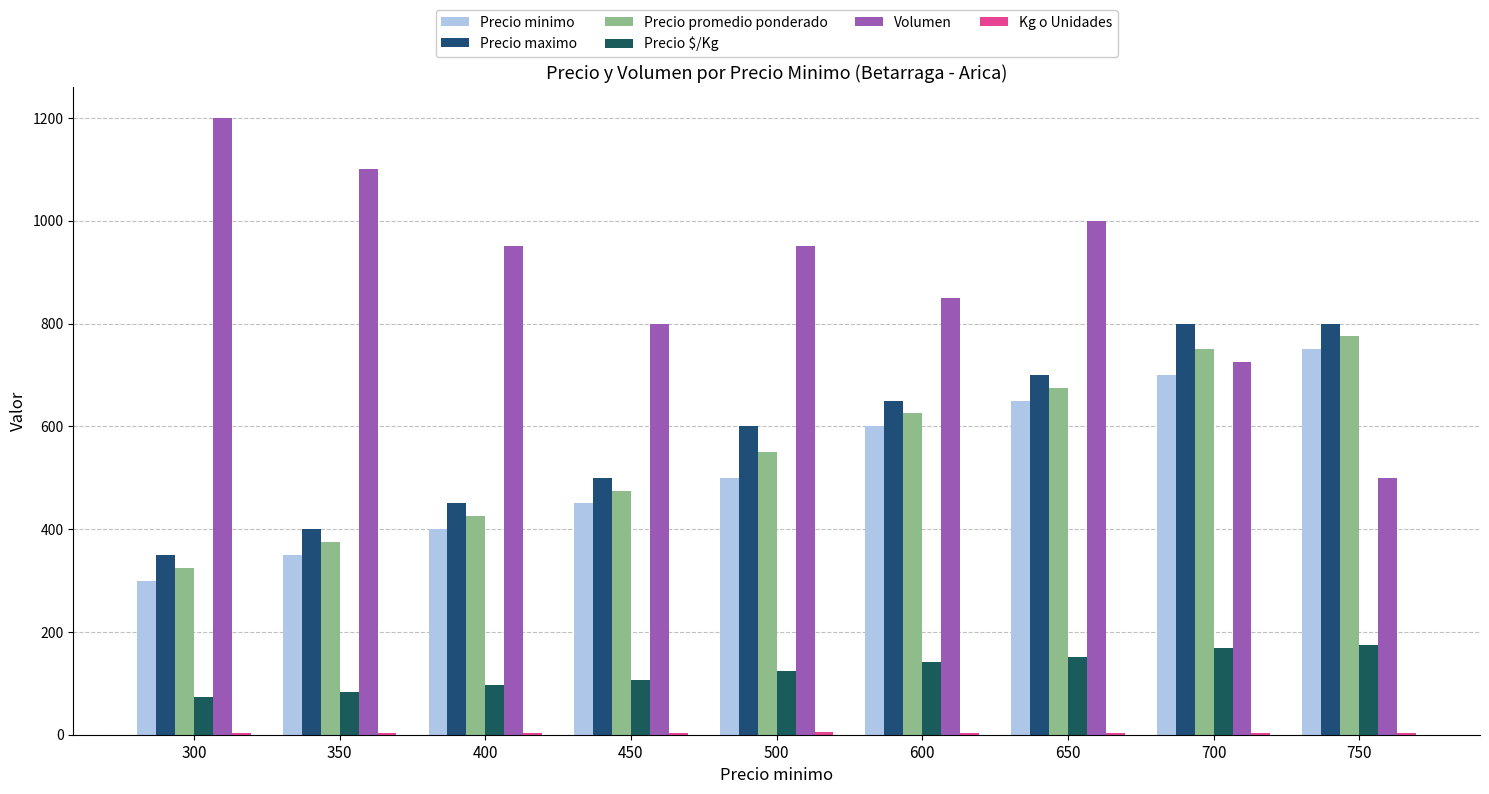

What is the value of the Precio promedio ponderado bar at the 1st from the left?

325